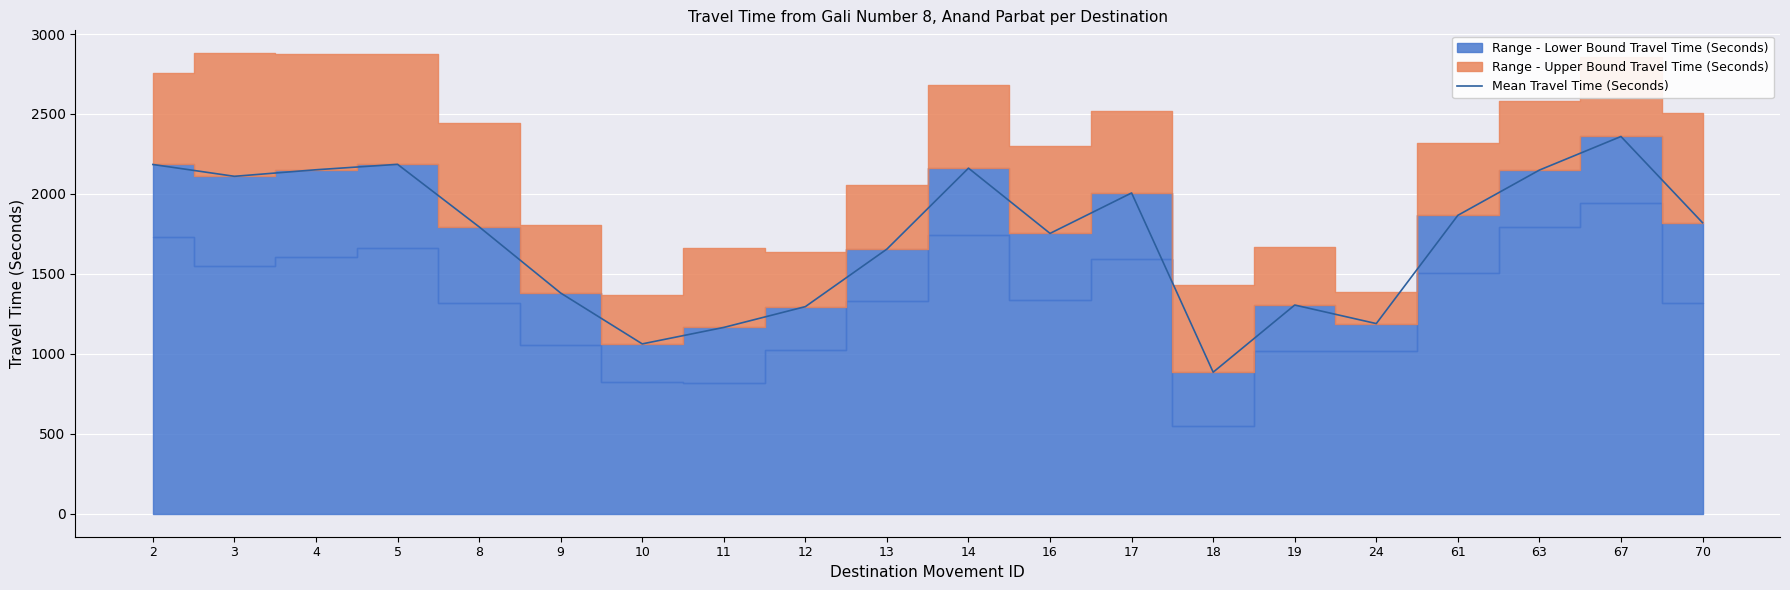

The value at 17 is 2659. True or false?

False